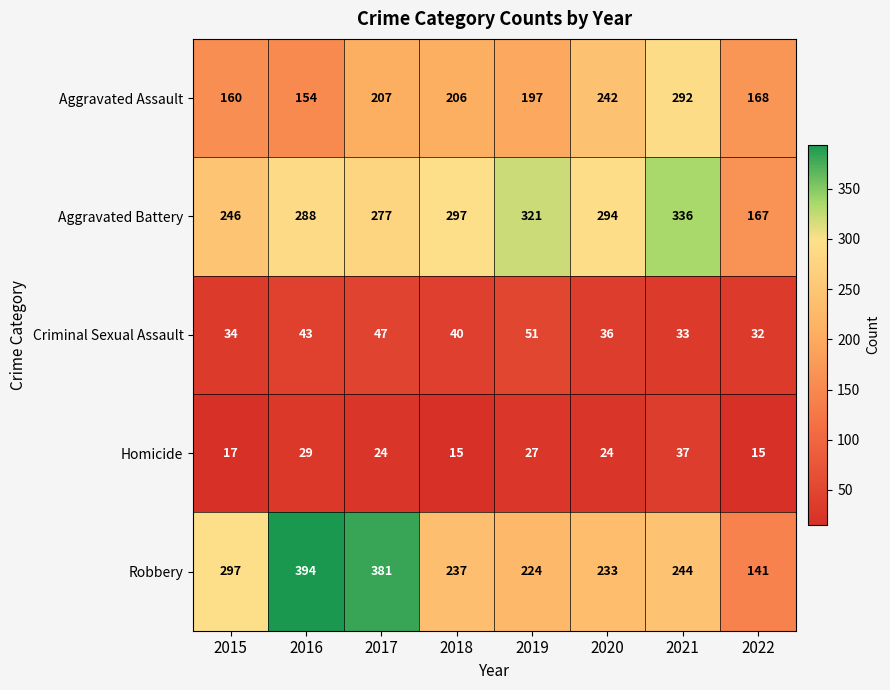

How many values in the Robbery series are below 244?

4